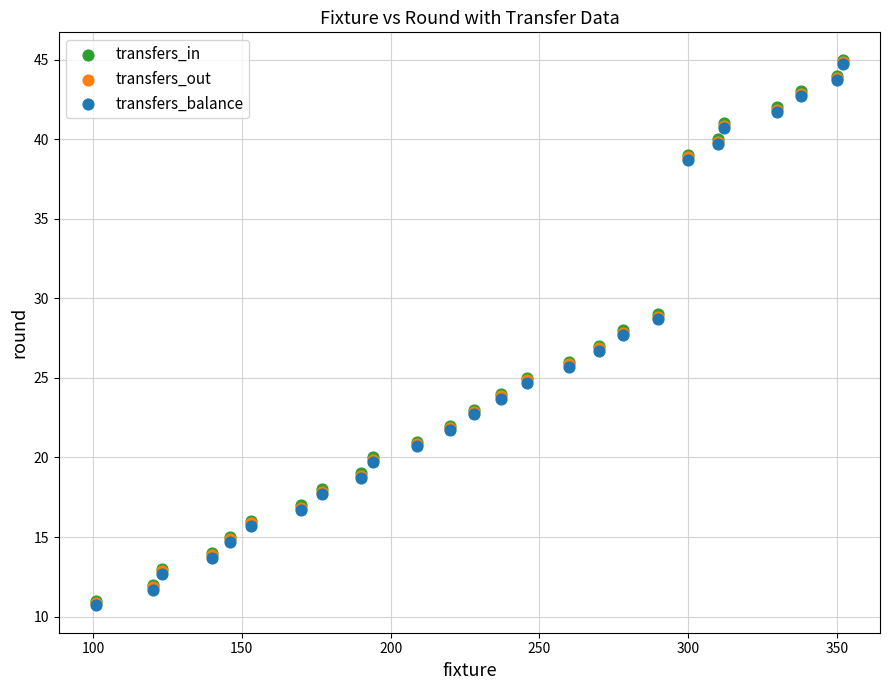

What are all the series names shown in the legend?

transfers_in, transfers_out, transfers_balance